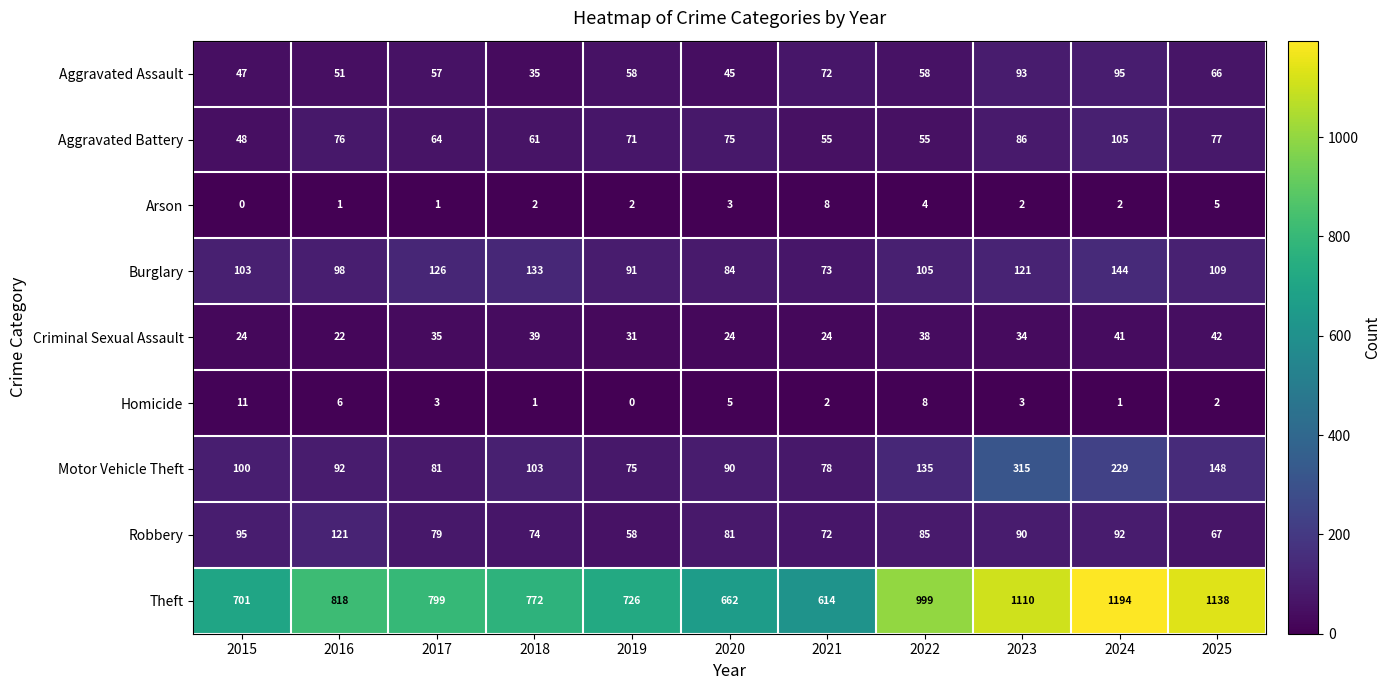

At which category is the sum across all series the highest?

2024